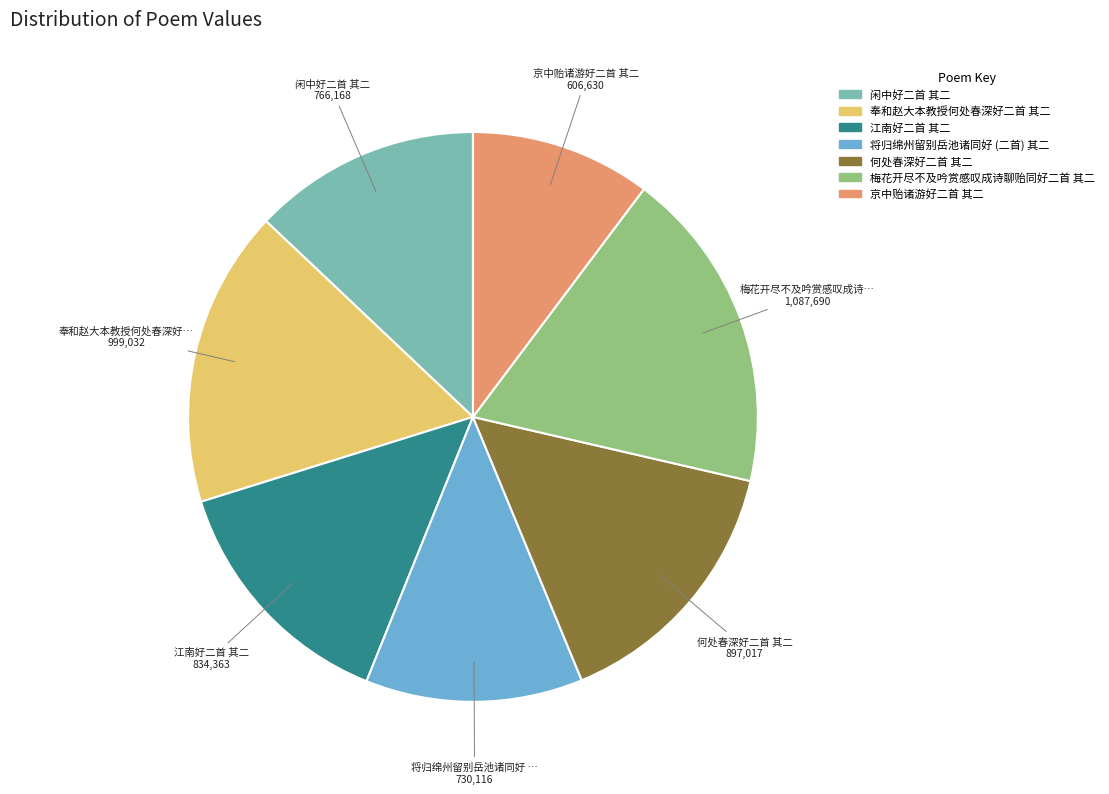

Which slice is the smallest?

京中贻诸游好二首 其二